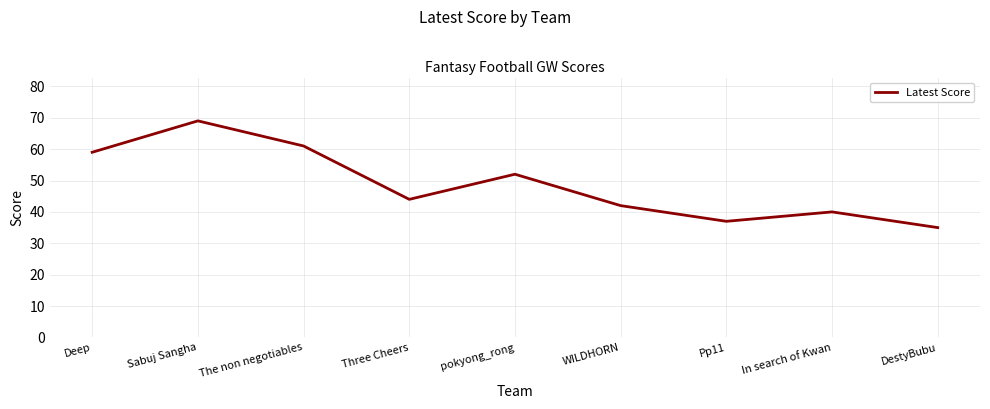

Between Pp11 and pokyong_rong, which is larger?

pokyong_rong